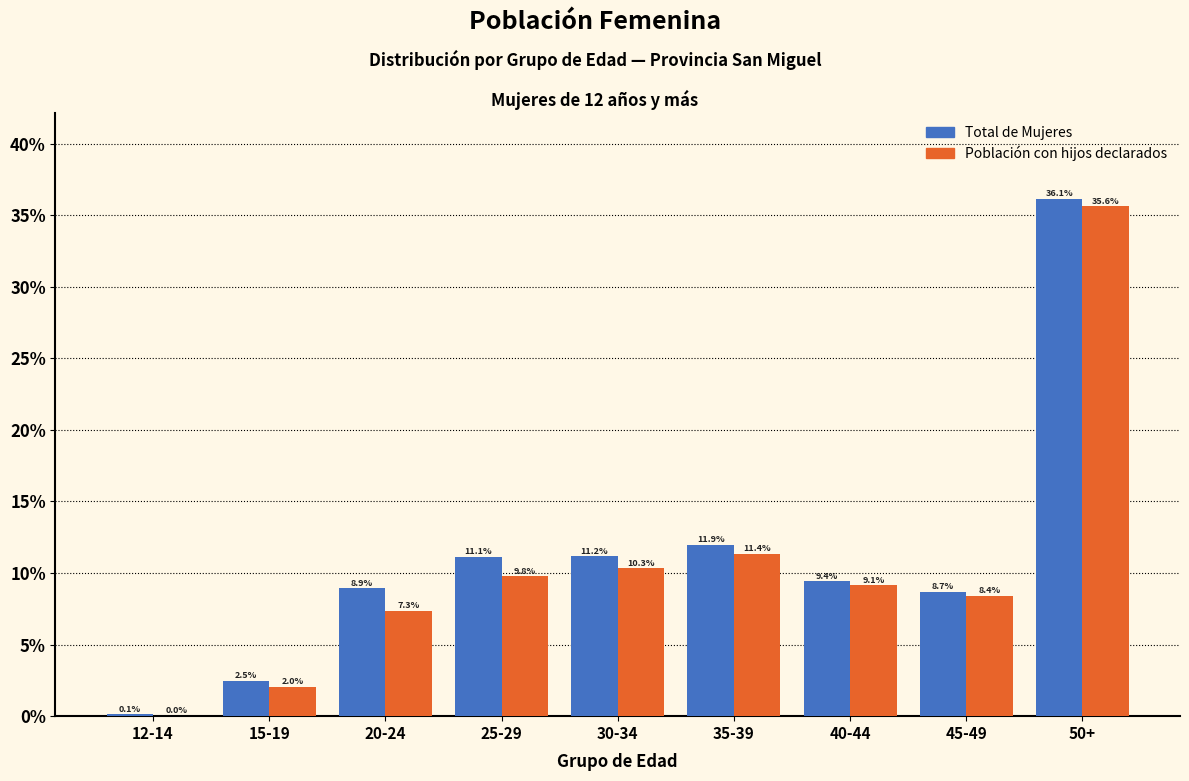

What are all the series names shown in the legend?

Total de Mujeres, Población con hijos declarados